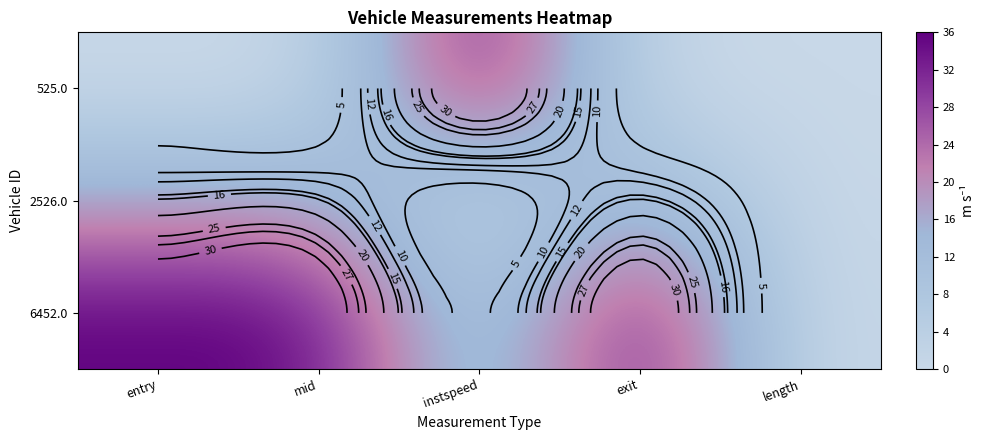

The 525.0 series shows 63.0 at instspeed. True or false?

False